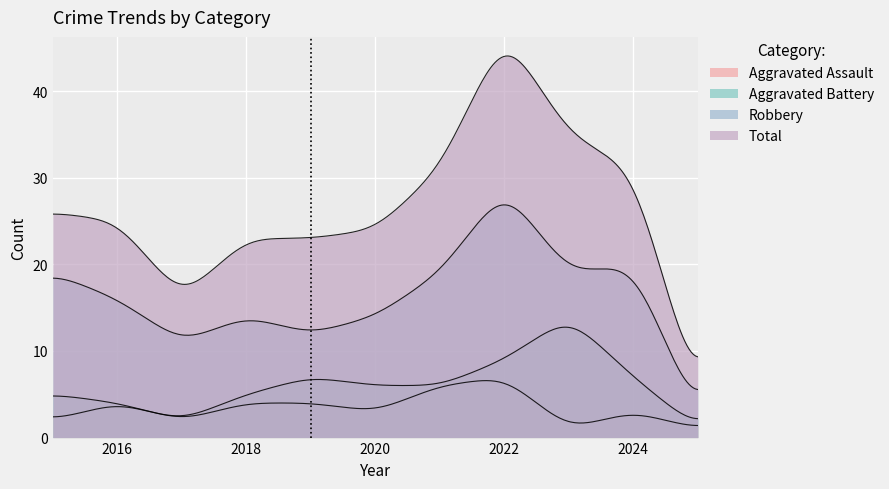

What is the sum of all Robbery values?

175